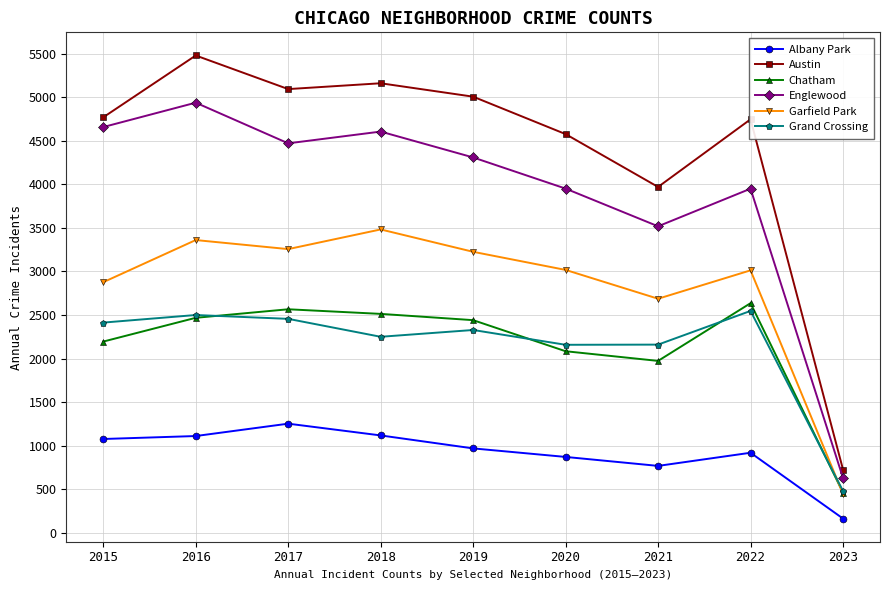

At which label does Chatham reach its minimum?

2023